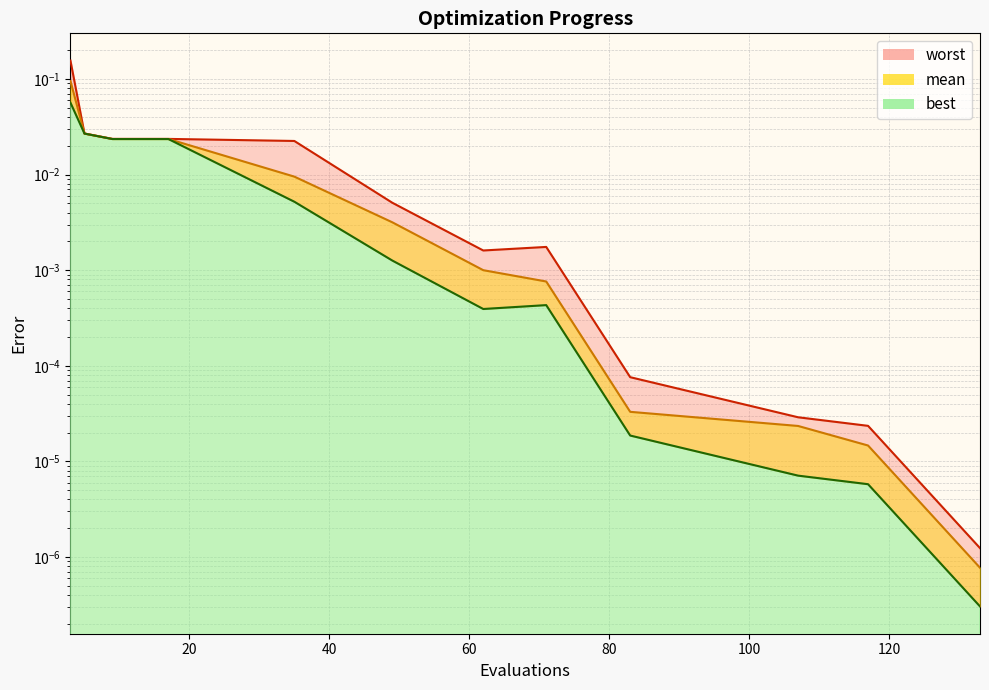

How many lines are shown in the chart?

3